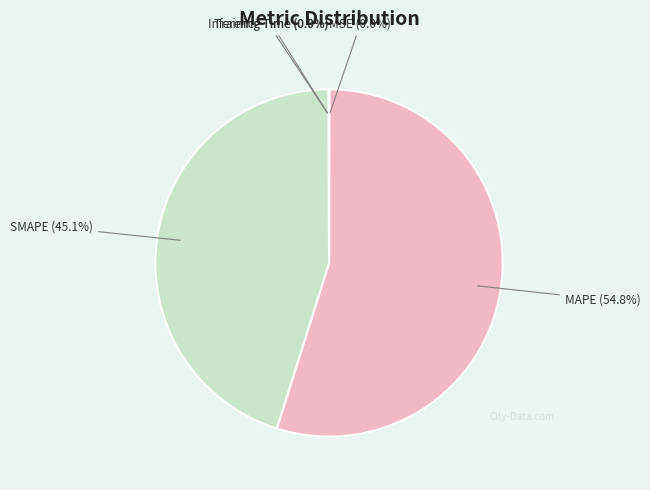

The MAPE slice represents 63% of the pie. True or false?

False